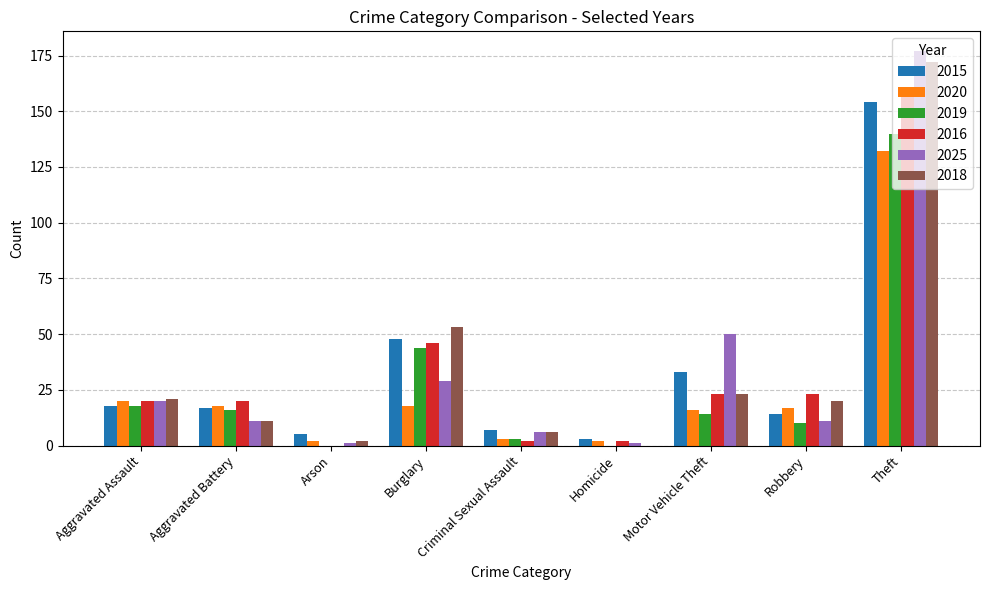

What is the total value across all series at Arson?

10